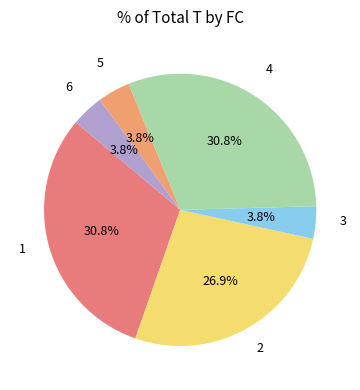

How many slices are in this pie chart?

6